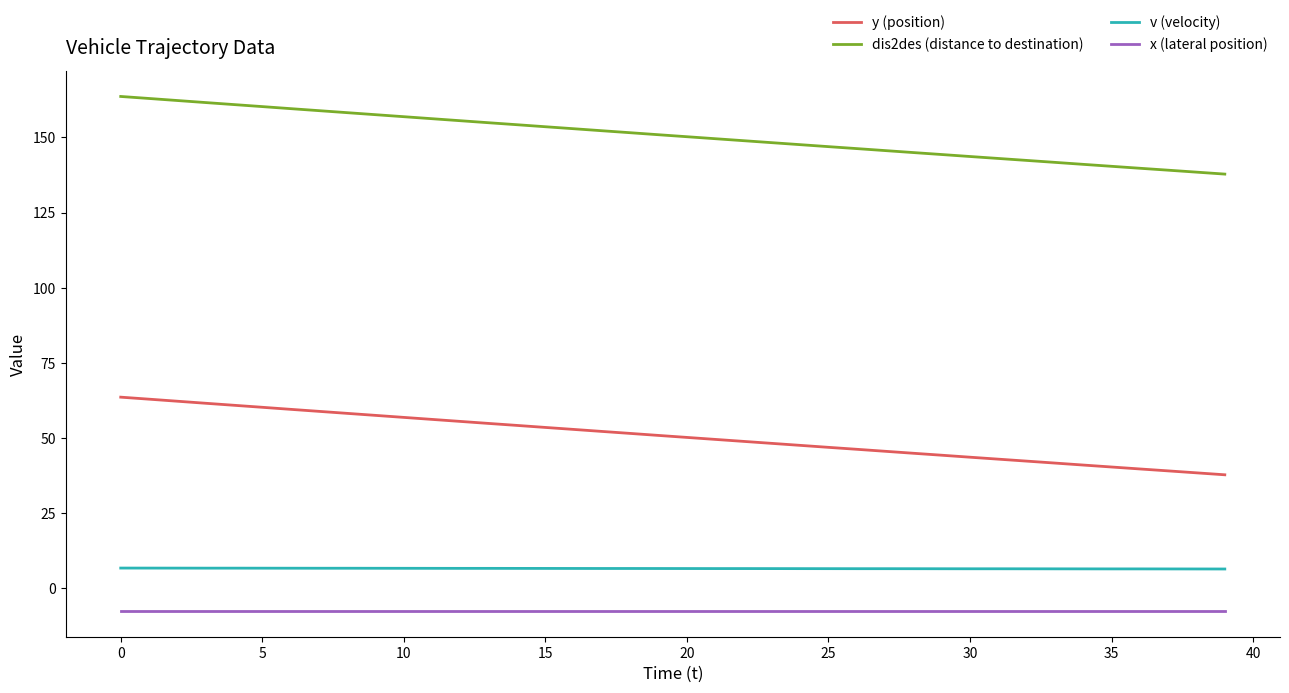

Which series has the largest total across all categories?

dis2des (distance to destination)